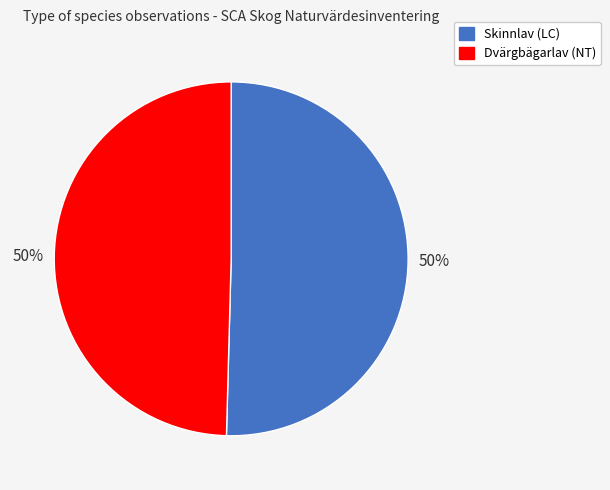

Approximately how many times larger is the value at Dvärgbägarlav (NT) compared to Skinnlav (LC)?

1.0